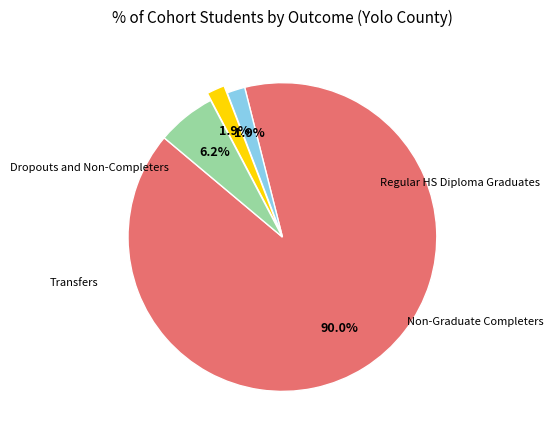

Which slice is the largest?

Regular HS Diploma Graduates